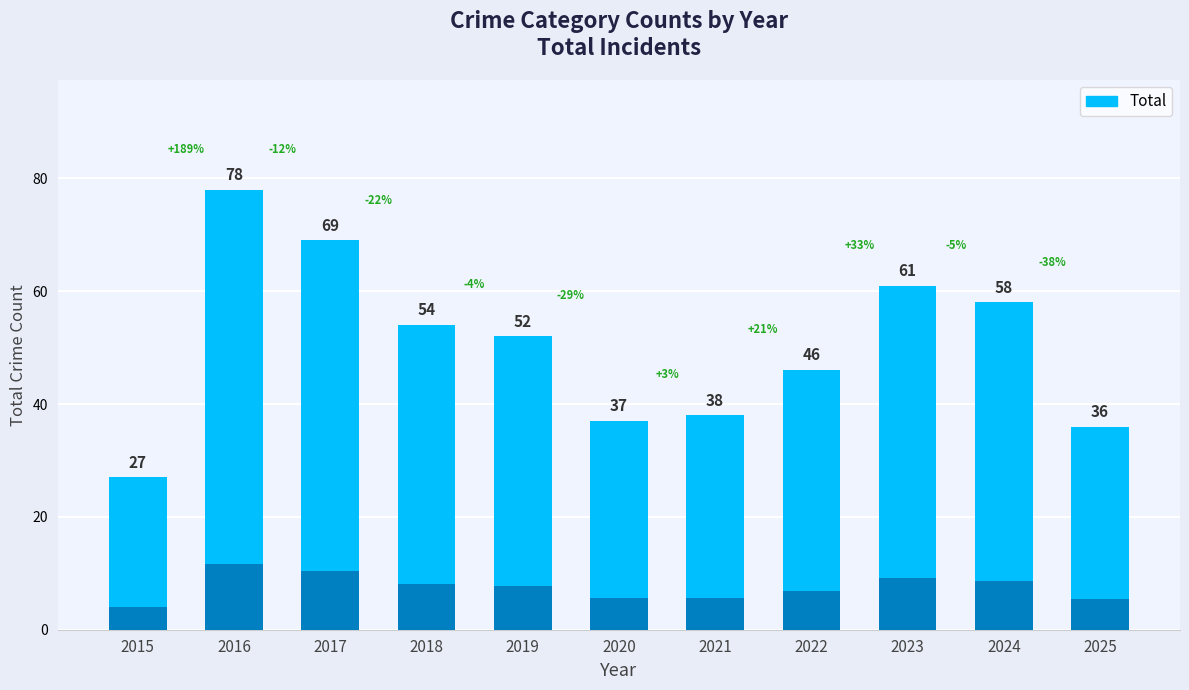

What is the difference between the second highest and minimum values?

42